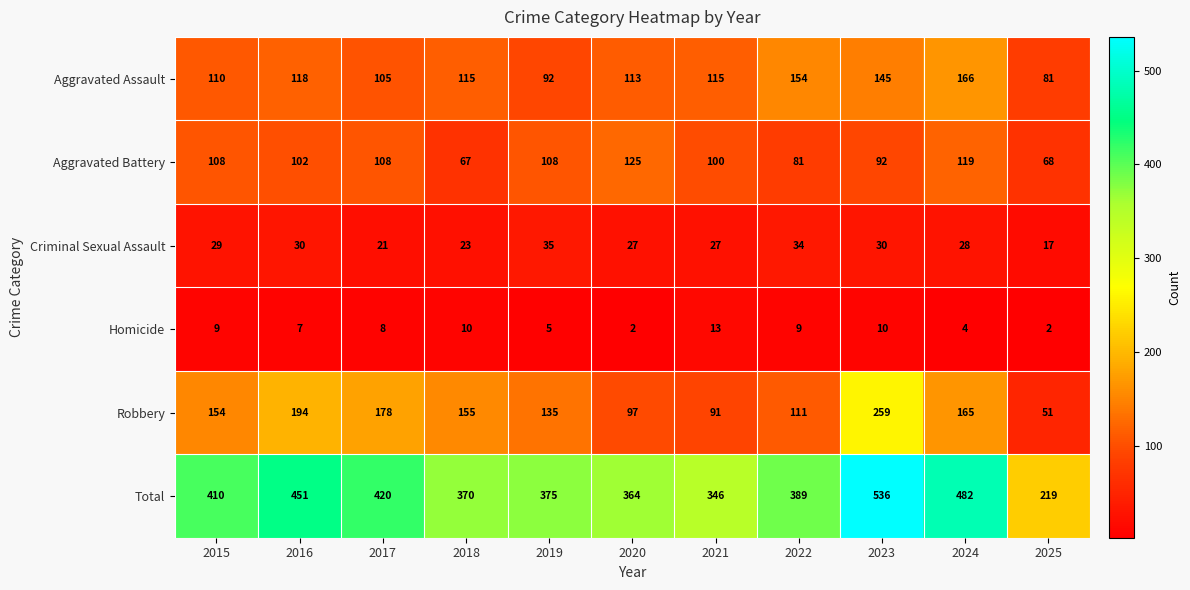

Which series has the widest spread of values?

Total